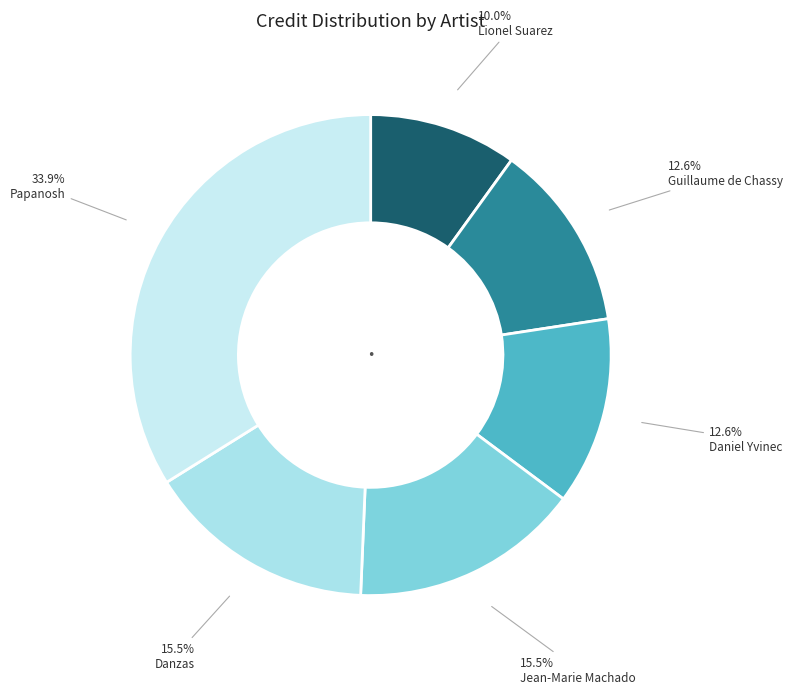

To the nearest percent, what is the difference between the largest and smallest slice percentages?

24%